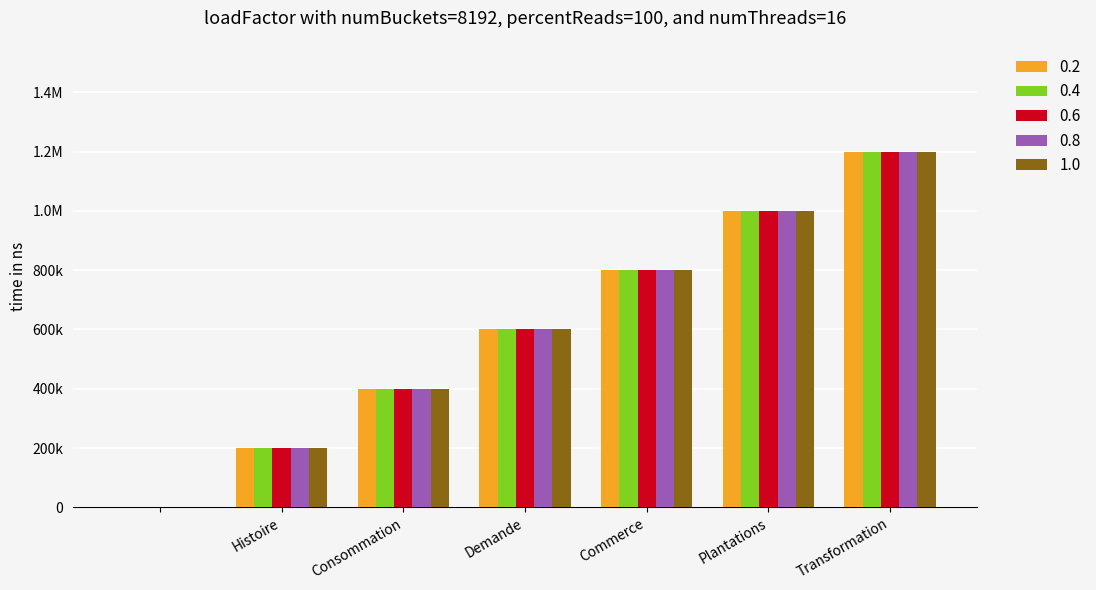

Does the chart contain stacked bars?

No